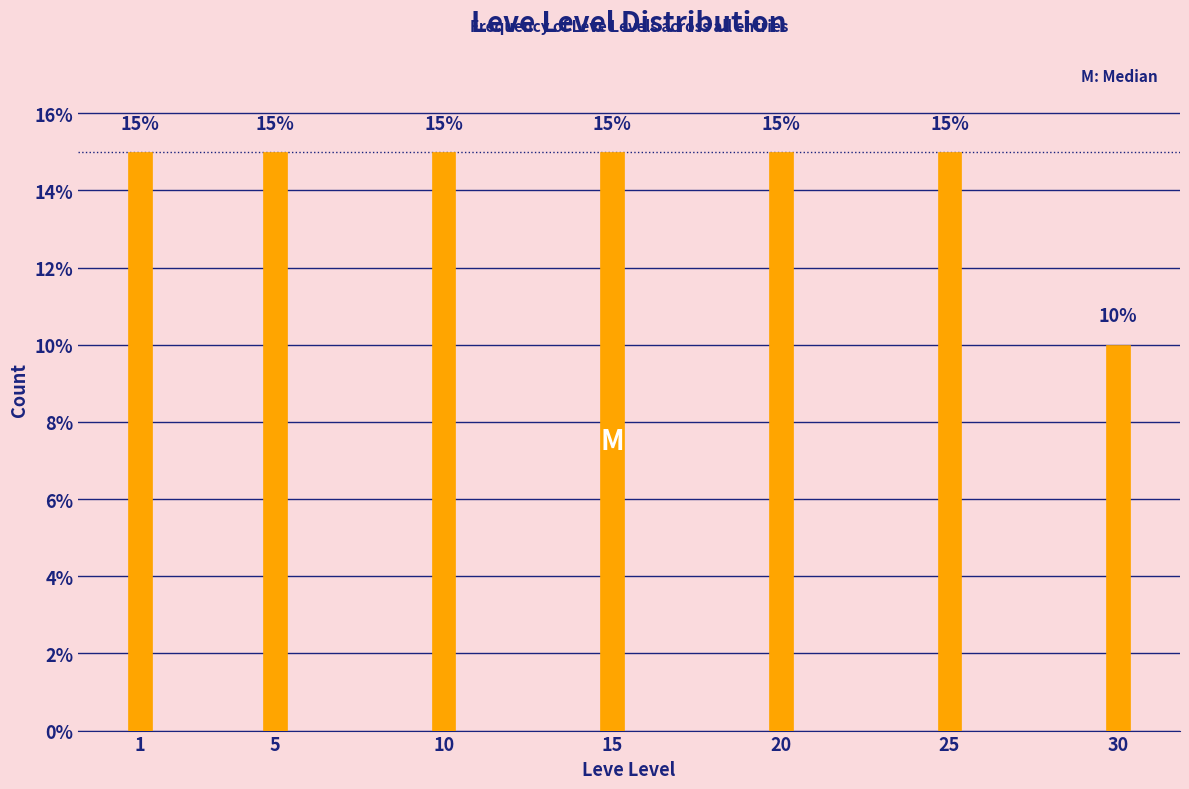

Reading right to left, what are all the values shown in this chart?

30=10	25=15	20=15	15=15	10=15	5=15	1=15